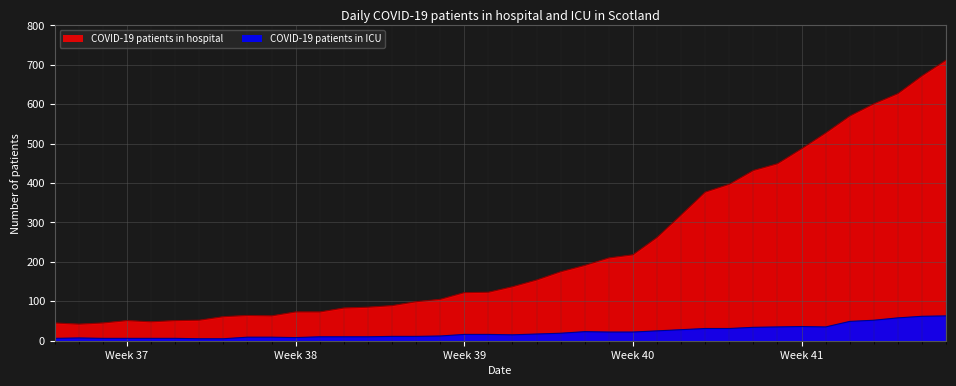

Which series has the largest range (max minus min)?

COVID-19 patients in hospital